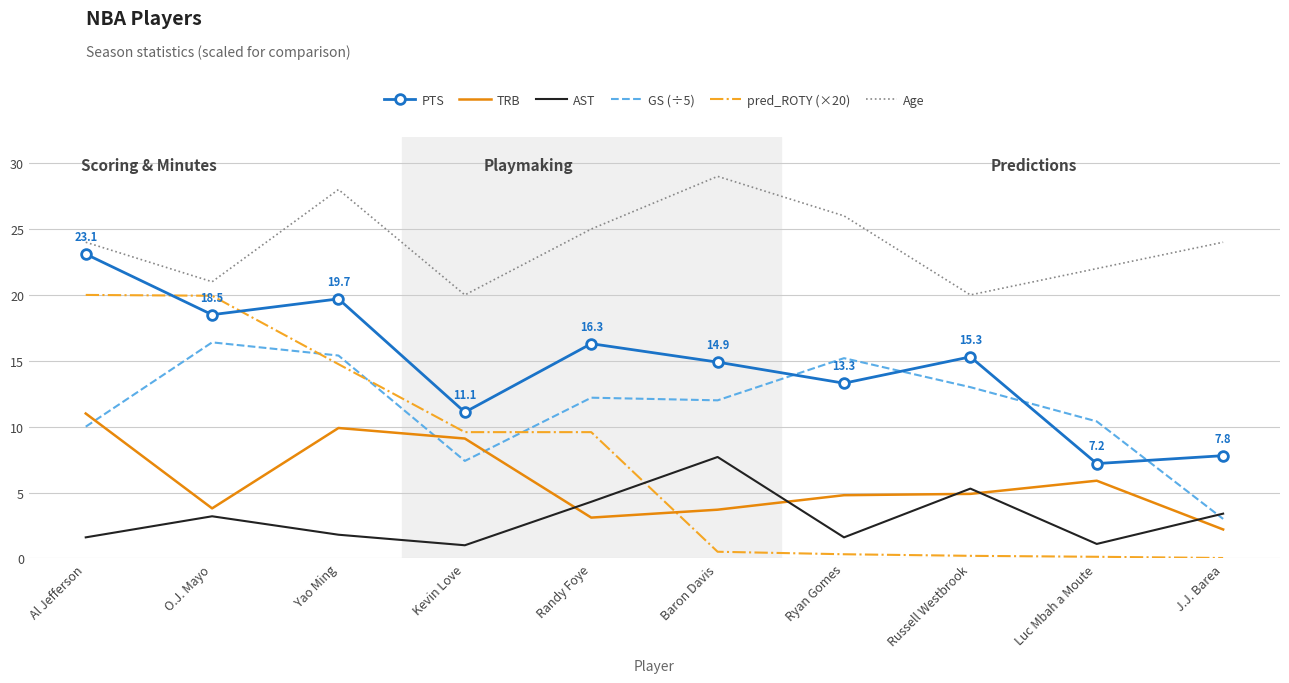

At which label does TRB reach its peak?

Al Jefferson